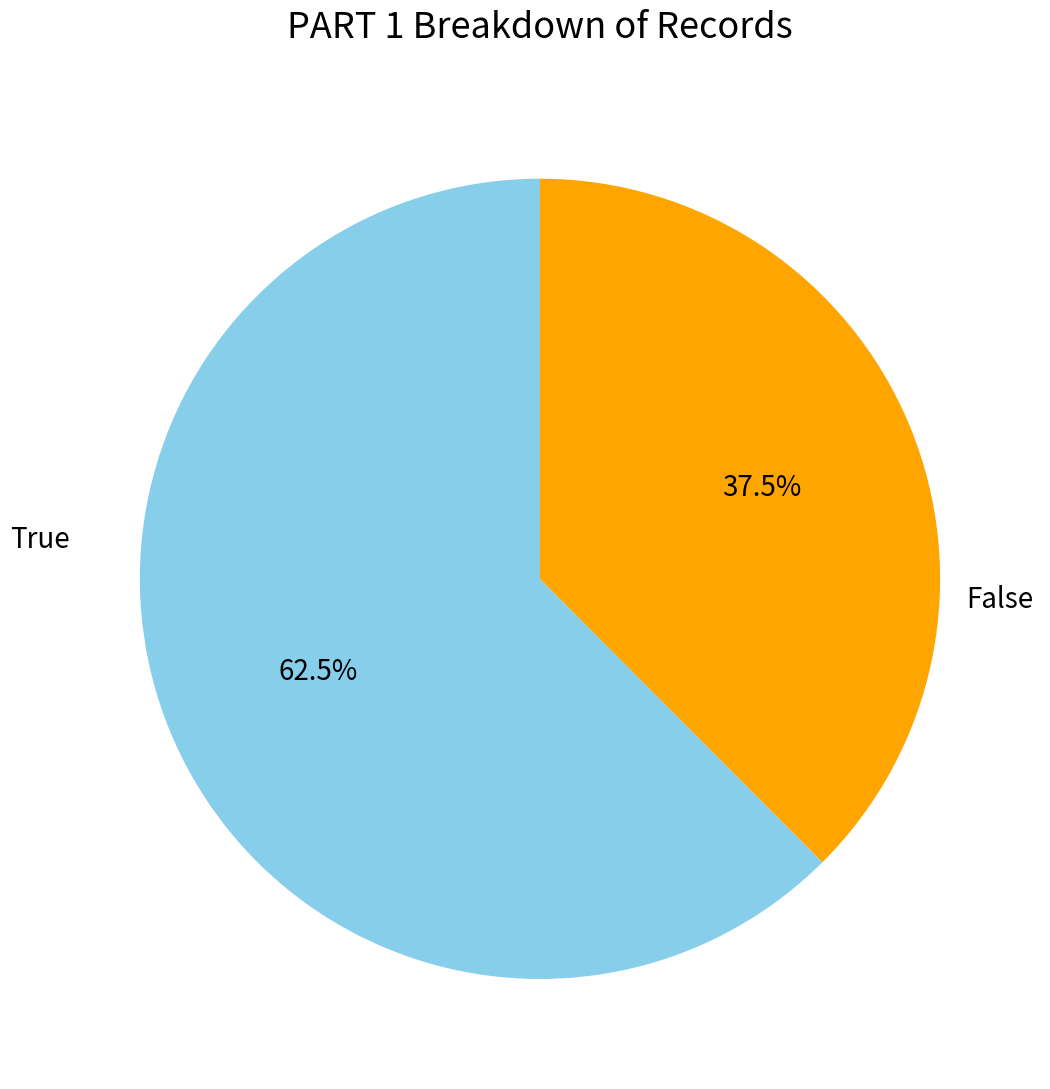

Is there a majority slice in this chart?

Yes